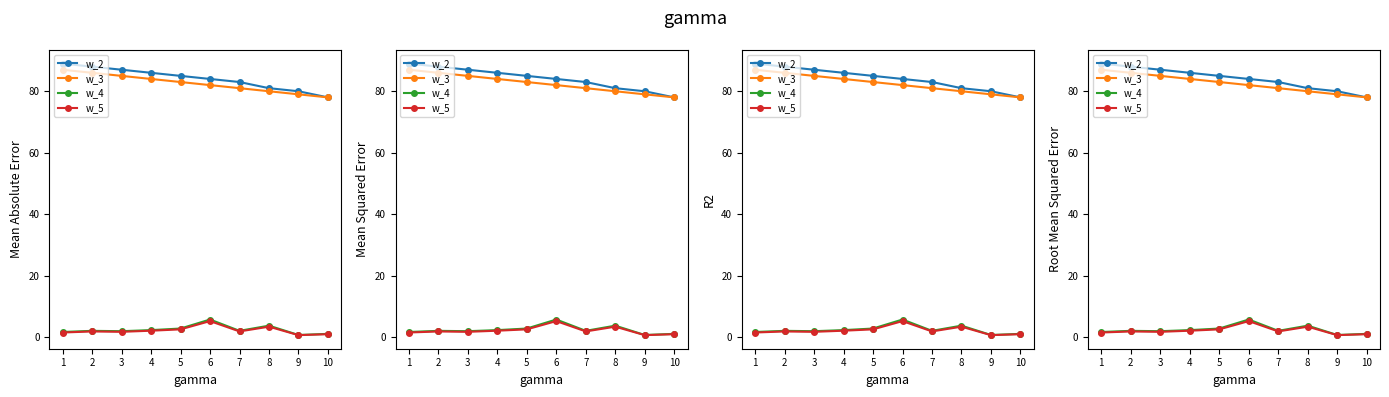

Rank the series at 5 from highest to lowest value.

w_2, w_3, w_4, w_5